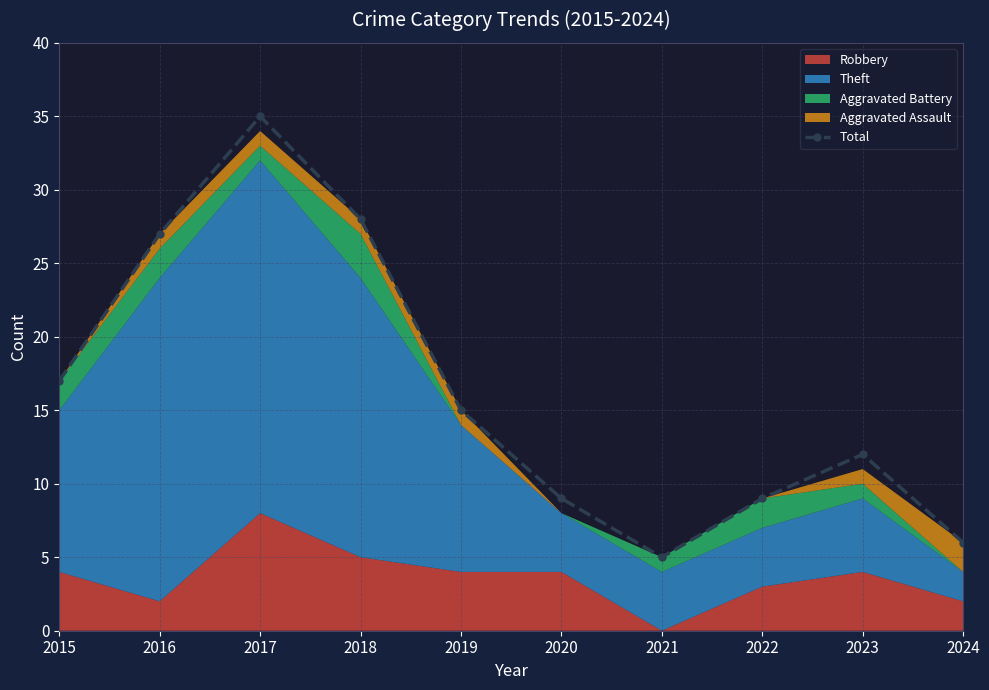

At which category does the chart reach its peak across all series?

2017